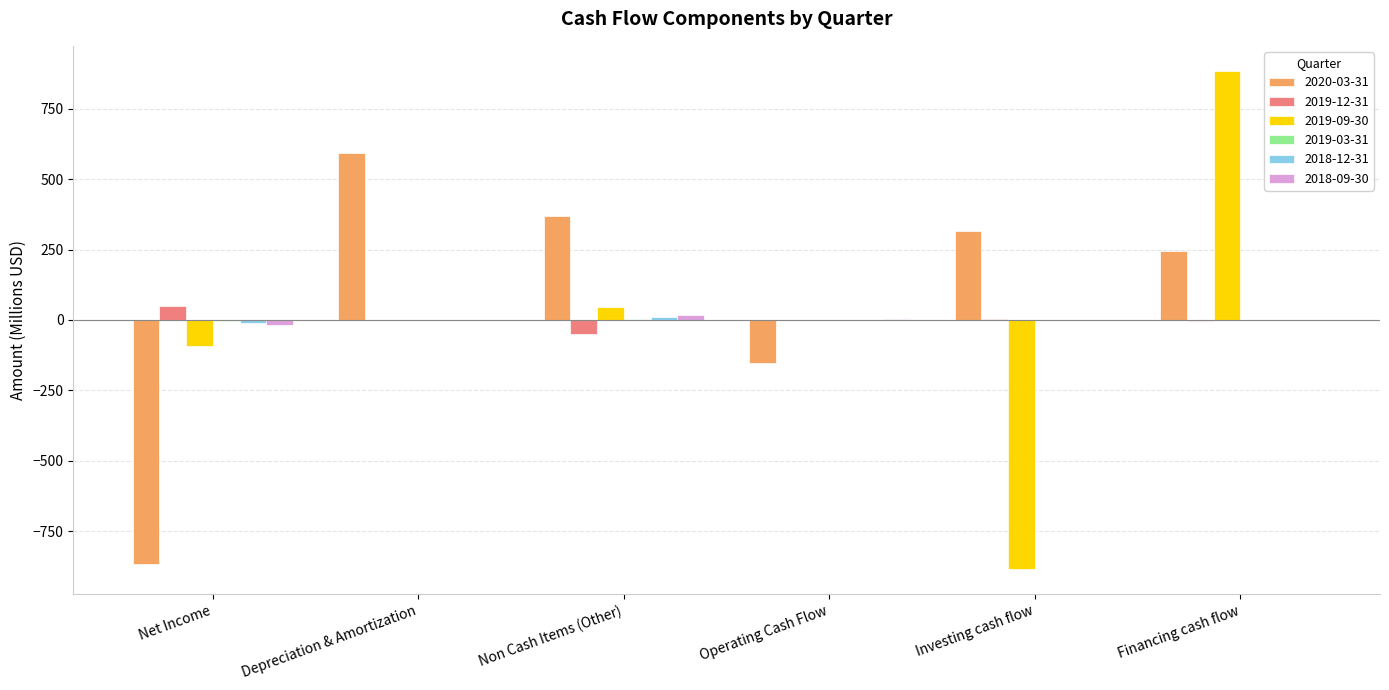

What is the maximum value for 2019-12-31?

50.7